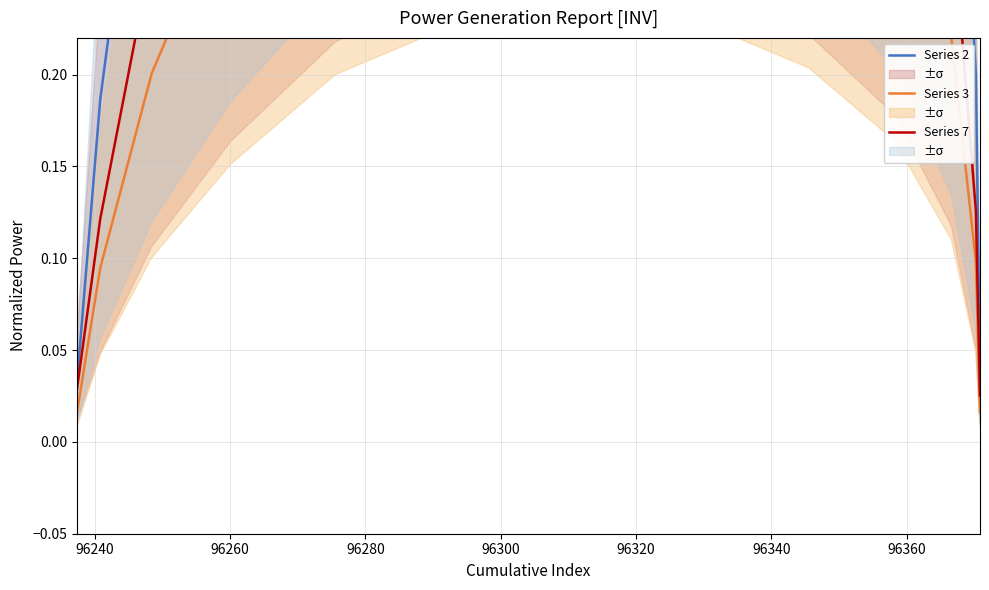

In Series 3, how many points are higher than both neighbors (excluding endpoints)?

1